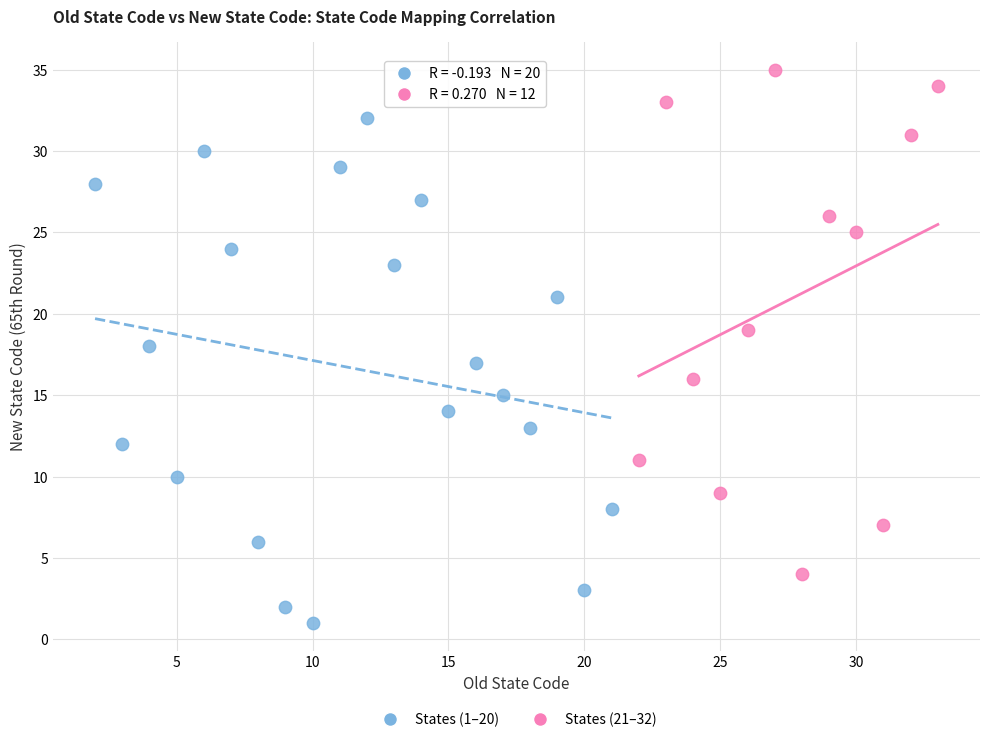

Which series contains the highest Y value?

States (21–32)